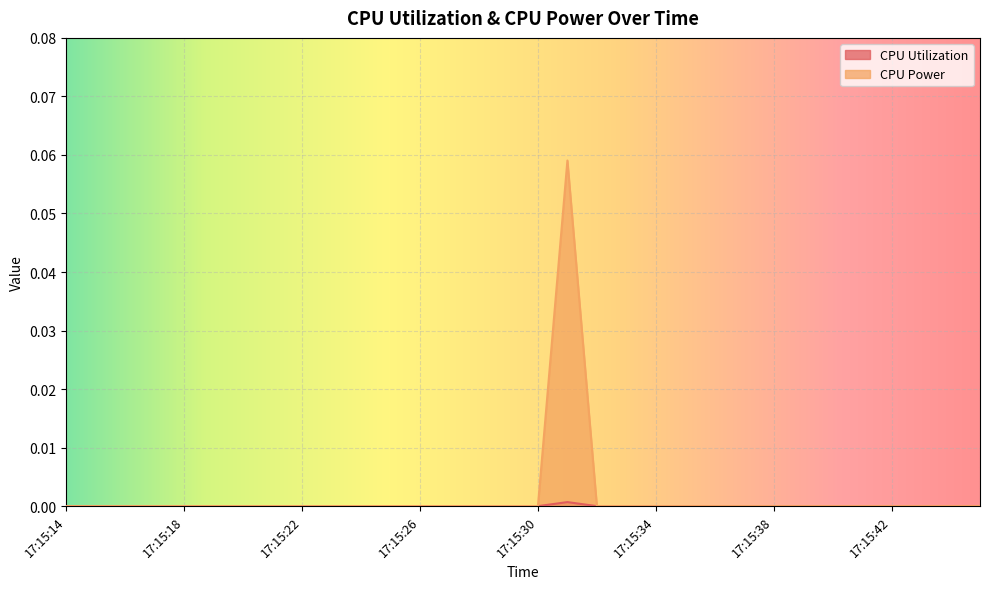

Between 17:15:27 and 17:15:32, which series saw the biggest shift?

CPU Utilization